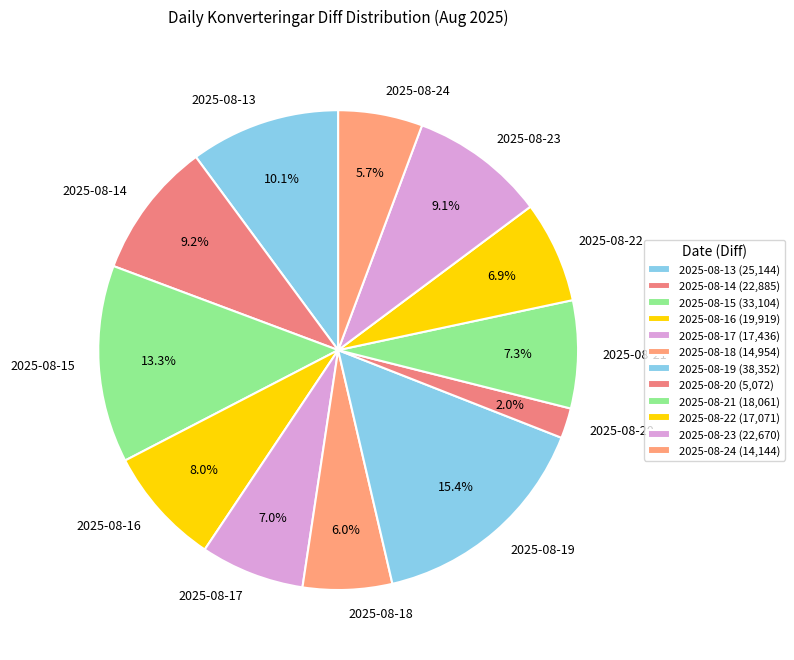

To the nearest percent, what is the combined percentage of 2025-08-14 and 2025-08-23?

18%